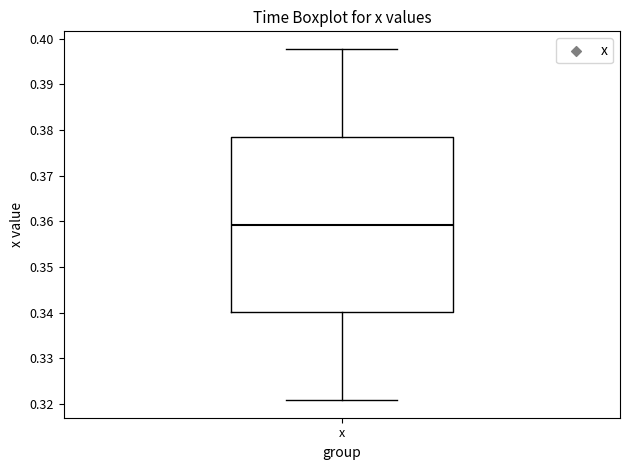

Read this box plot against the y-axis: the position of the median line, the range covered by the box, and the ends of both whiskers. The values are not printed on the chart, so give them approximately, as read against the axis.

median 0.359, box 0.340 to 0.379, whiskers 0.321 to 0.398